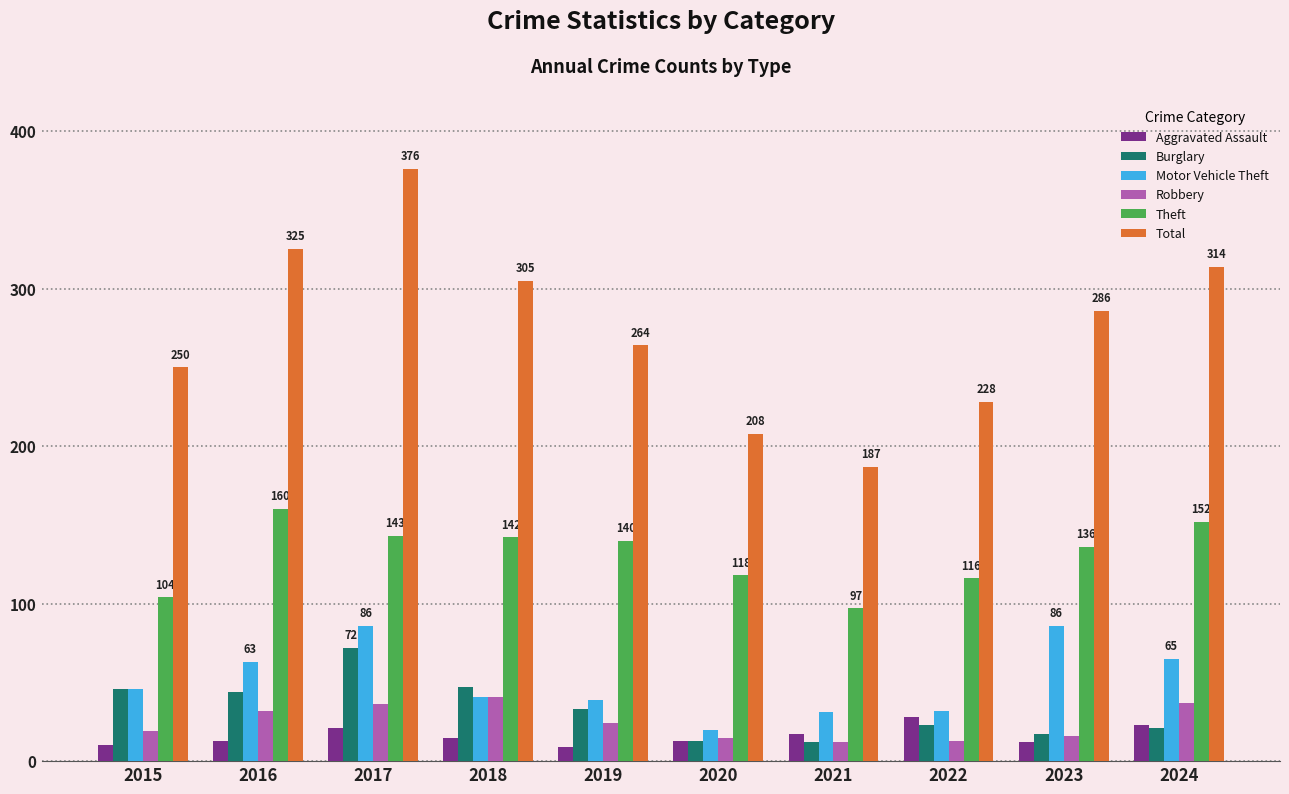

What is the maximum value for Robbery?

41